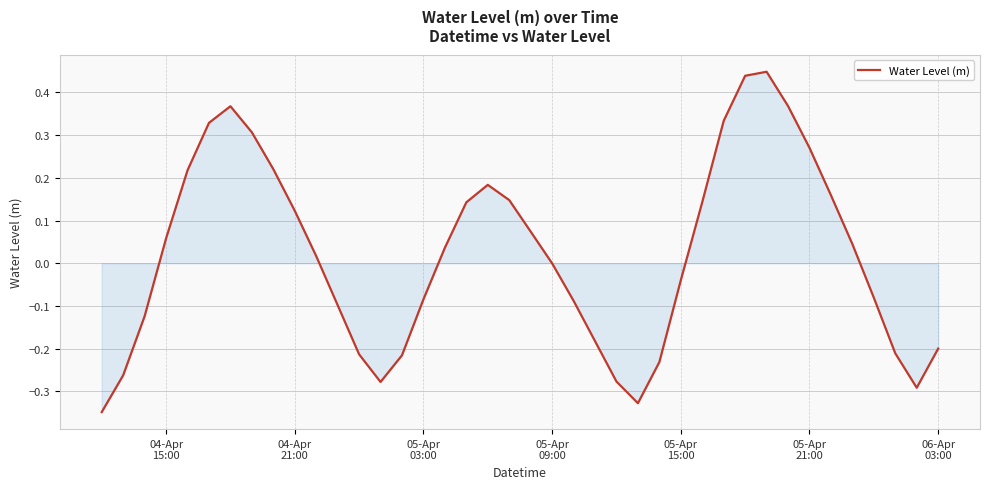

What is the difference between the maximum and minimum values?

0.8